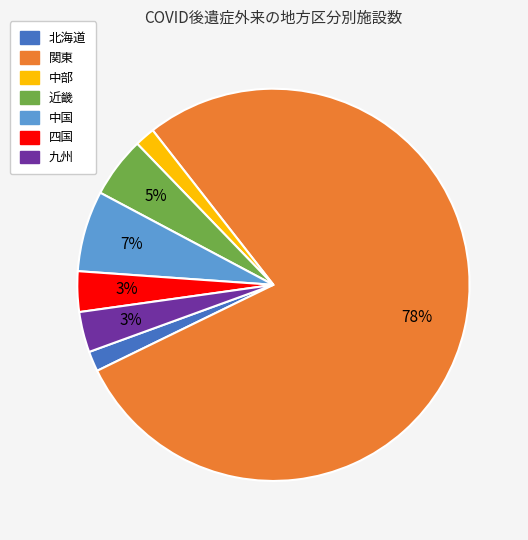

Between 四国 and 中部, which is larger?

四国